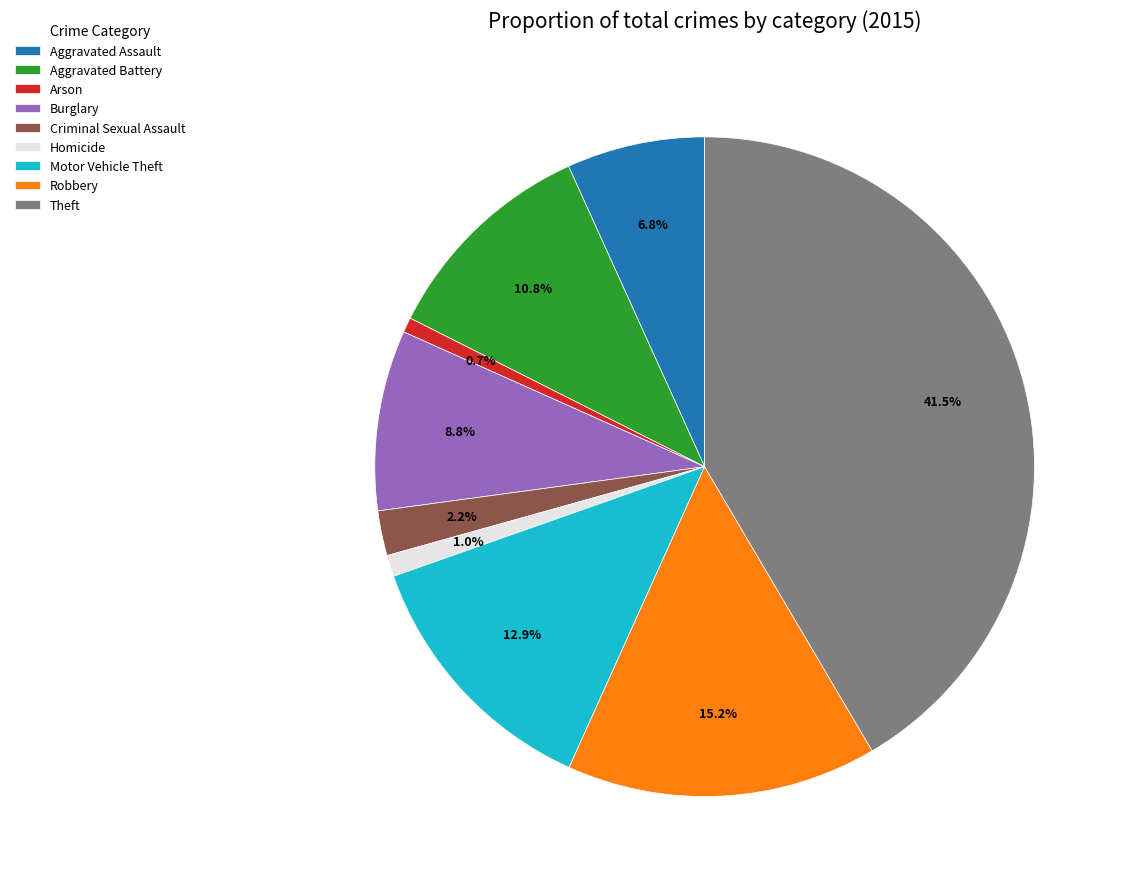

To the nearest percent, what is the combined percentage of Criminal Sexual Assault and Motor Vehicle Theft?

15%